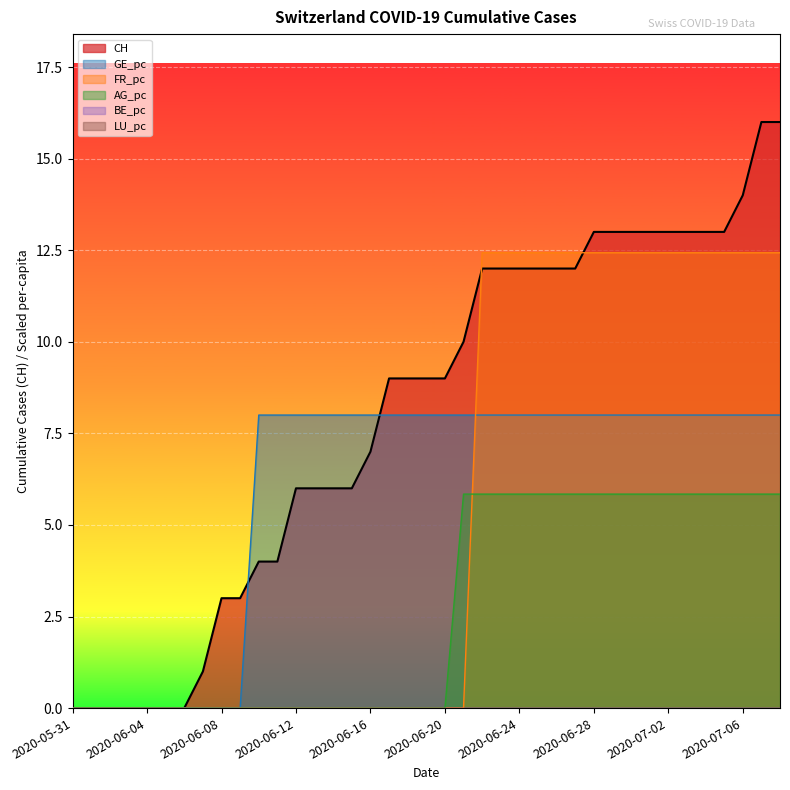

What is the difference between the second highest and minimum values in the CH series?

16.0